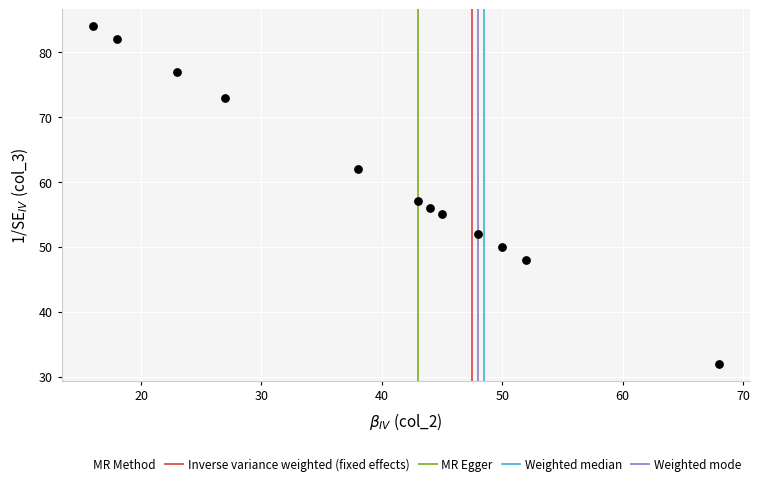

What is the average X value?

39